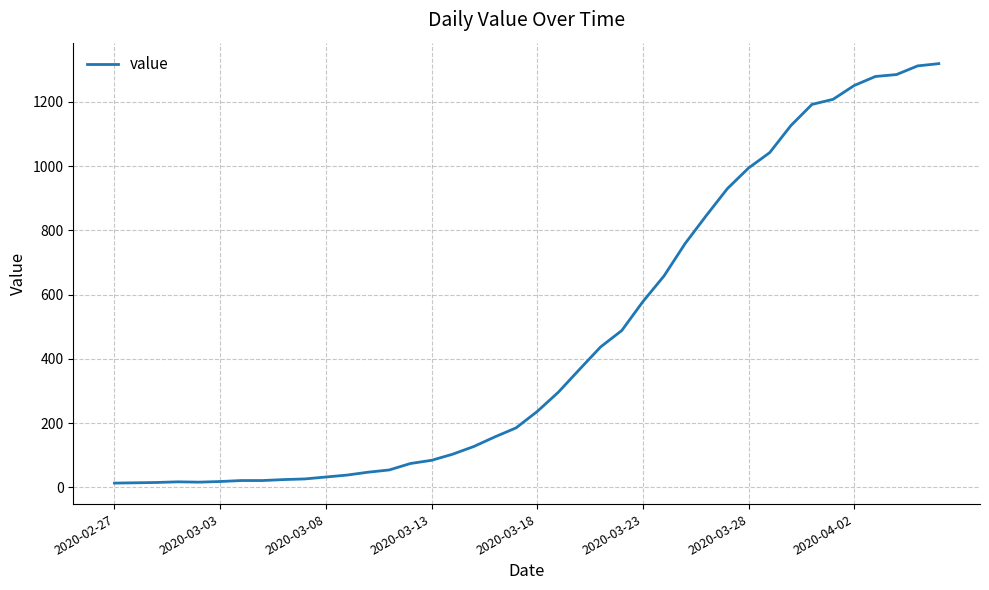

What is the greatest value displayed?

1319